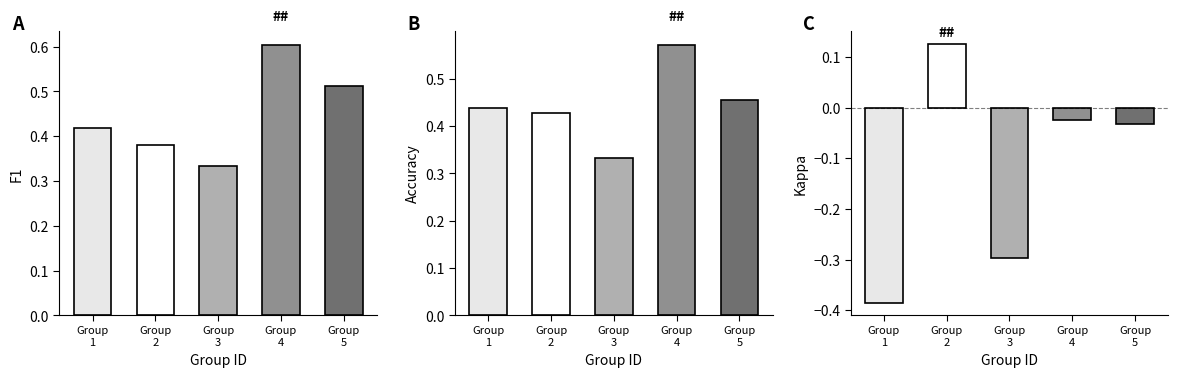

Is the value of F1 at Group
4 greater than the value of Accuracy at Group
5?

Yes